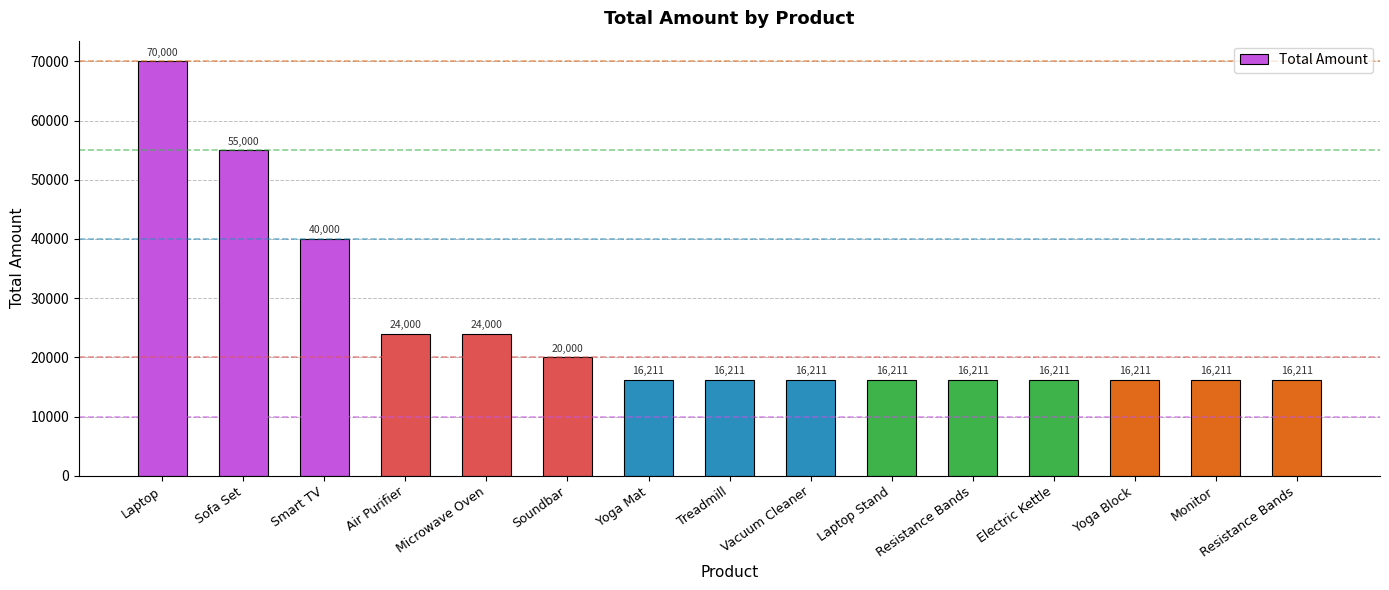

The chart shows a value of 8647 at Vacuum Cleaner. True or false?

False